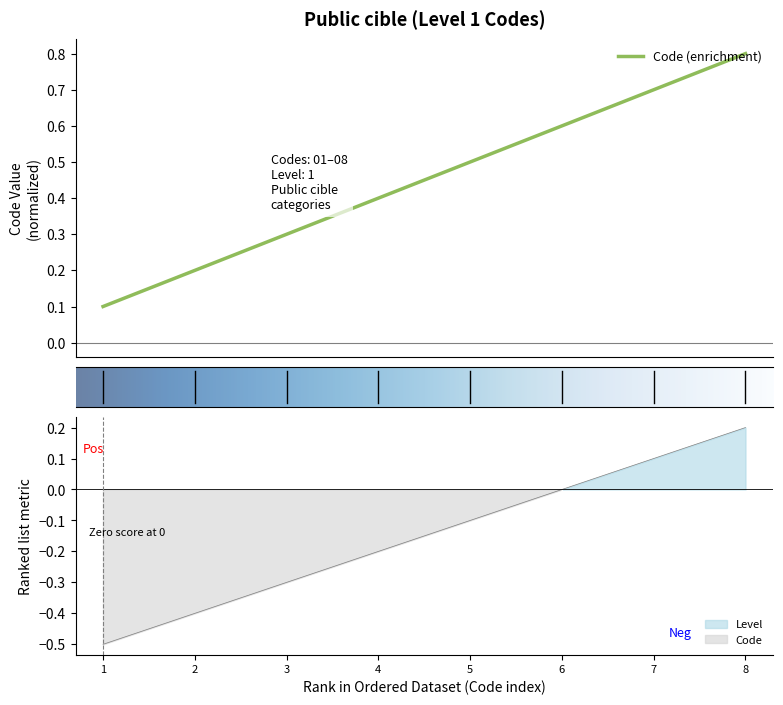

The chart shows a value of 0.5 at 5. True or false?

True